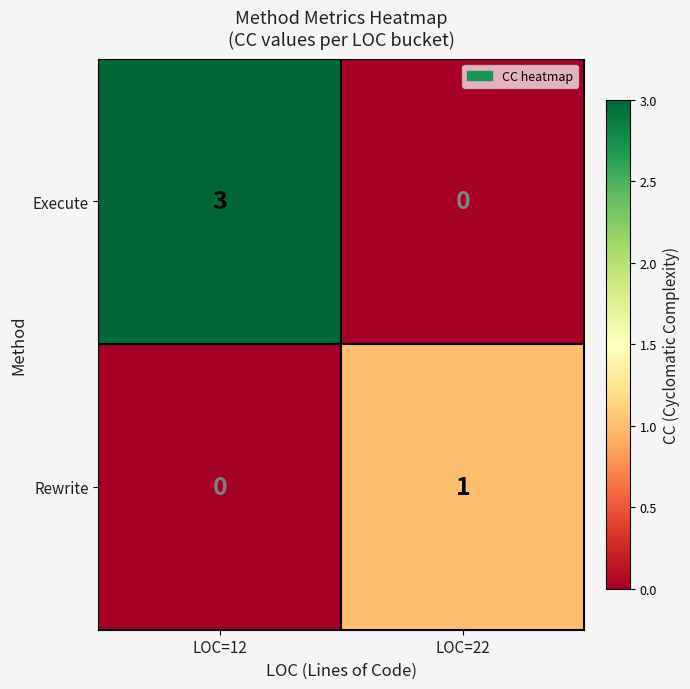

Reading left to right, transcribe all the data shown in this chart.

Execute: 3	0
Rewrite: 0	1